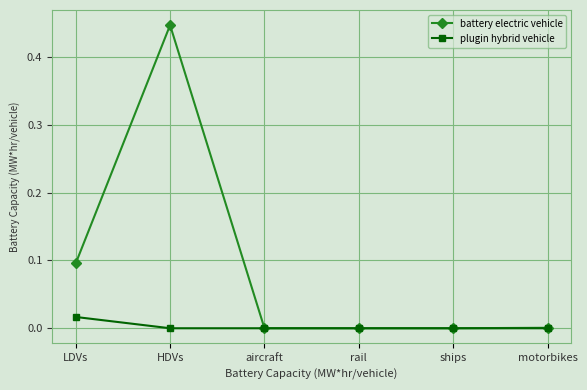

Which series has the largest total across all categories?

battery electric vehicle